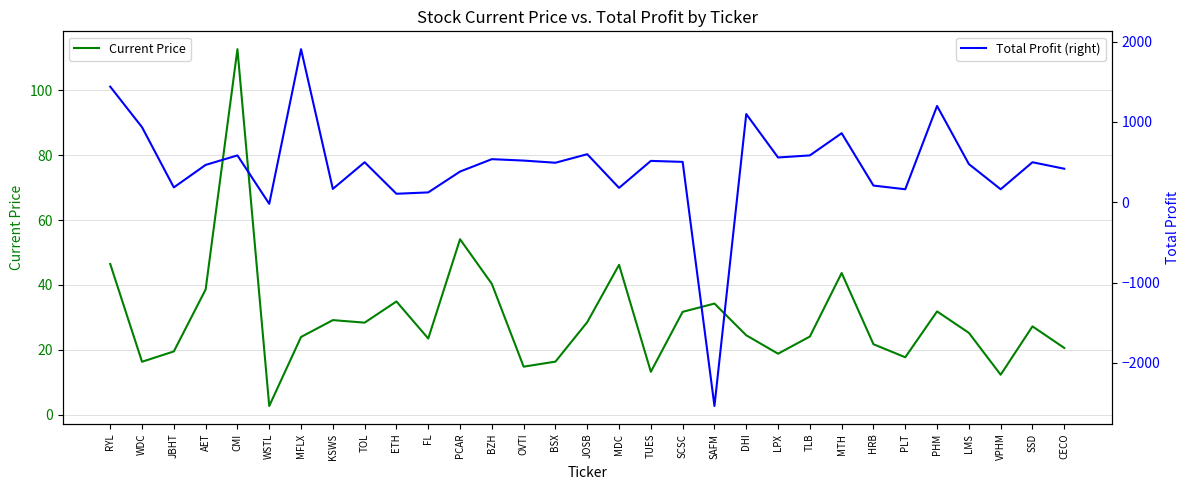

How many intersections are there between Current Price and Total Profit (right)?

4